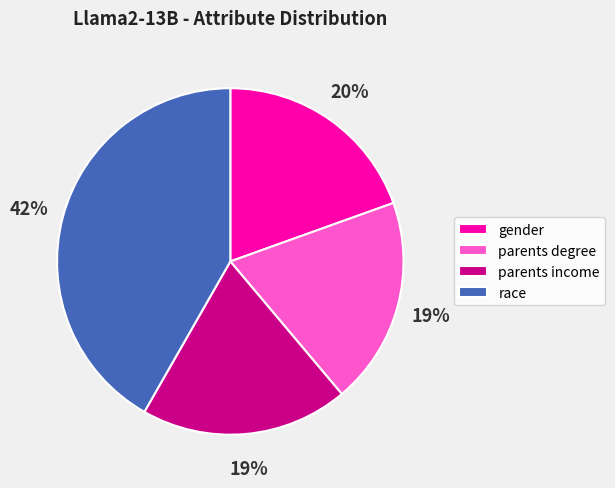

To the nearest percent, what is the average slice percentage?

25%